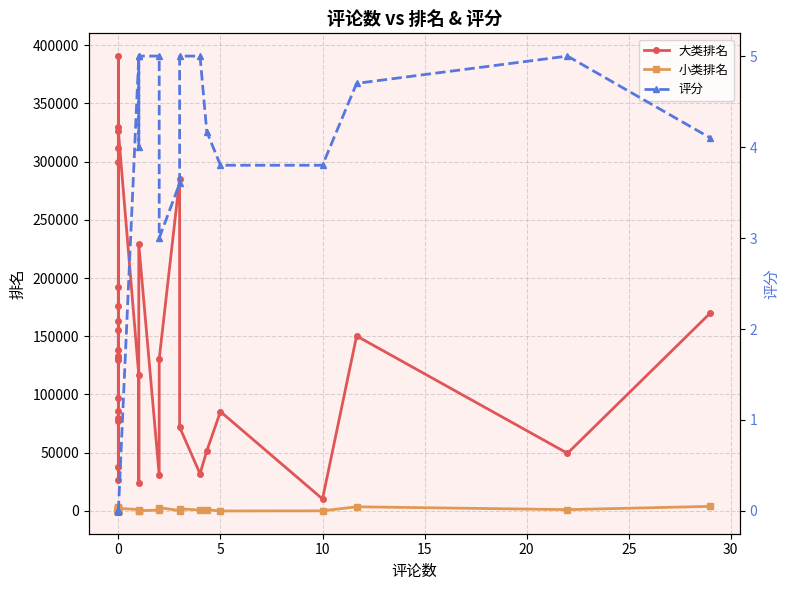

Does the chart display data point markers on the line(s)?

Yes